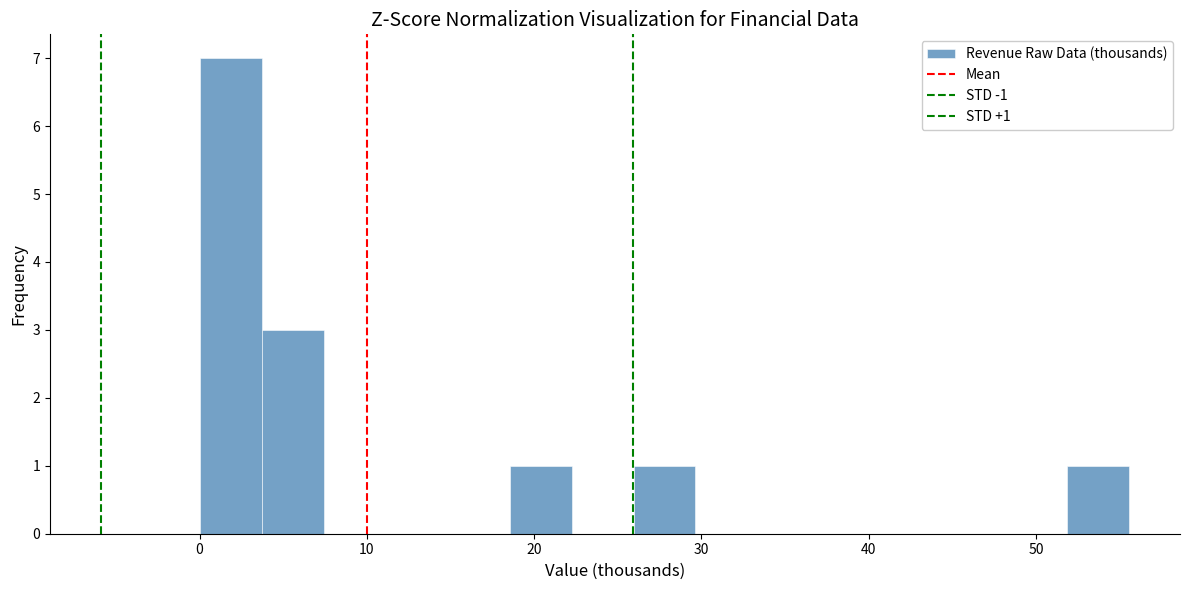

Read against the x-axis, roughly where is the centre of the tallest bar?

2